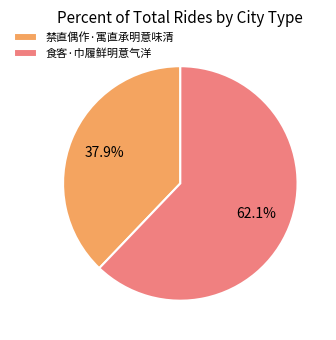

Does any single category account for the majority?

Yes